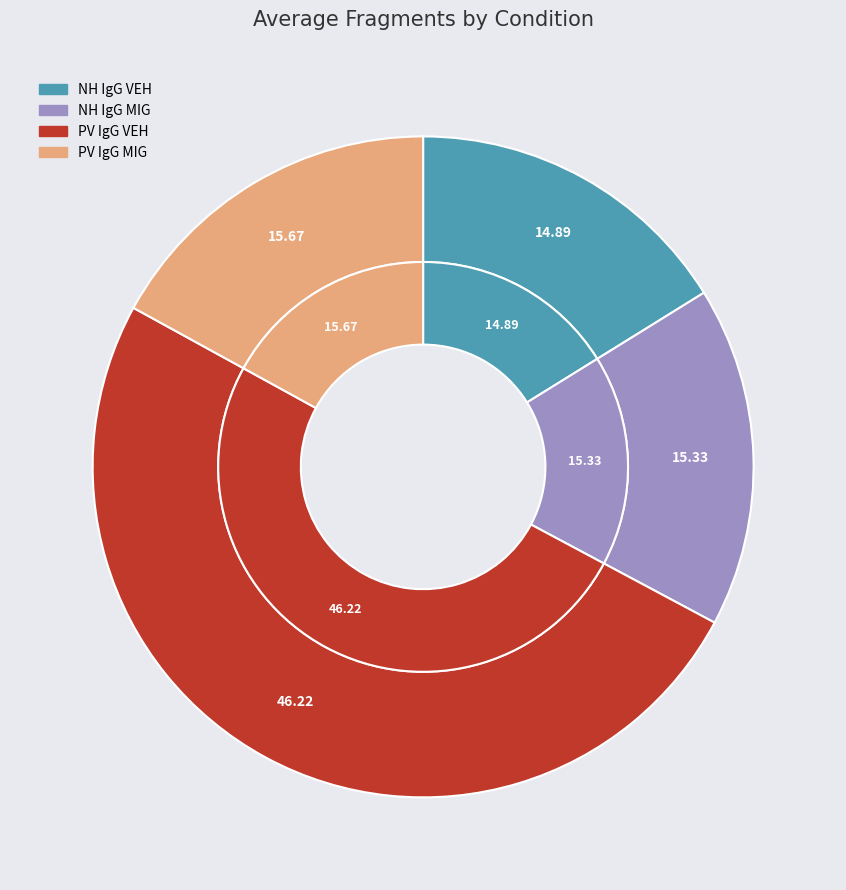

To the nearest percent, what percentage of the pie is PV IgG VEH?

50%